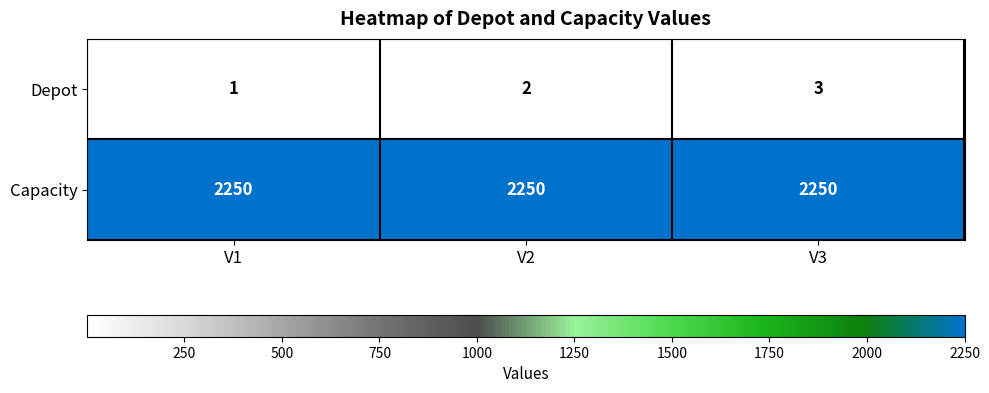

Which series has the largest range (max minus min)?

Depot